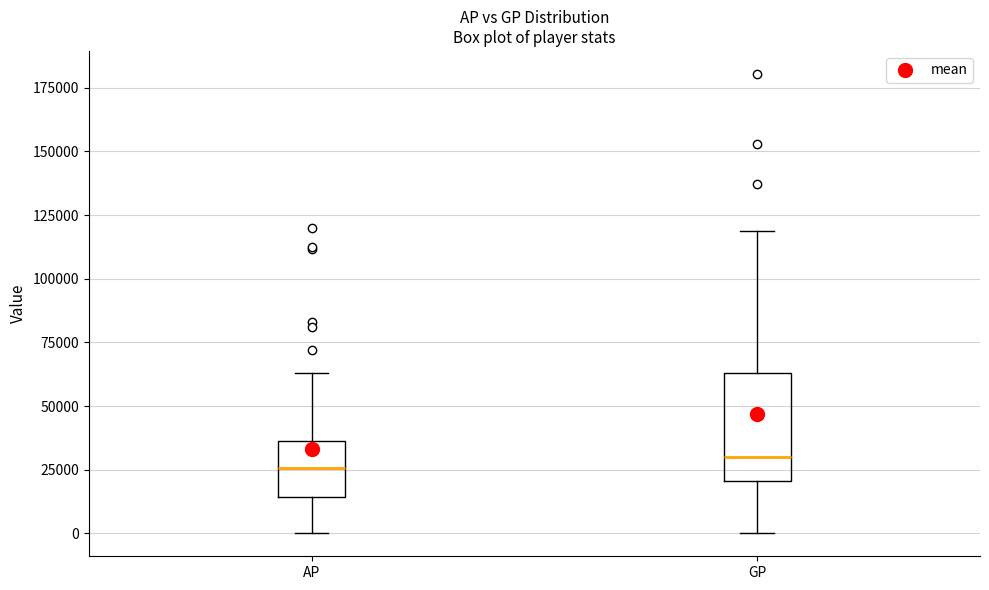

Which box is the tallest, from its lower edge to its upper edge?

GP